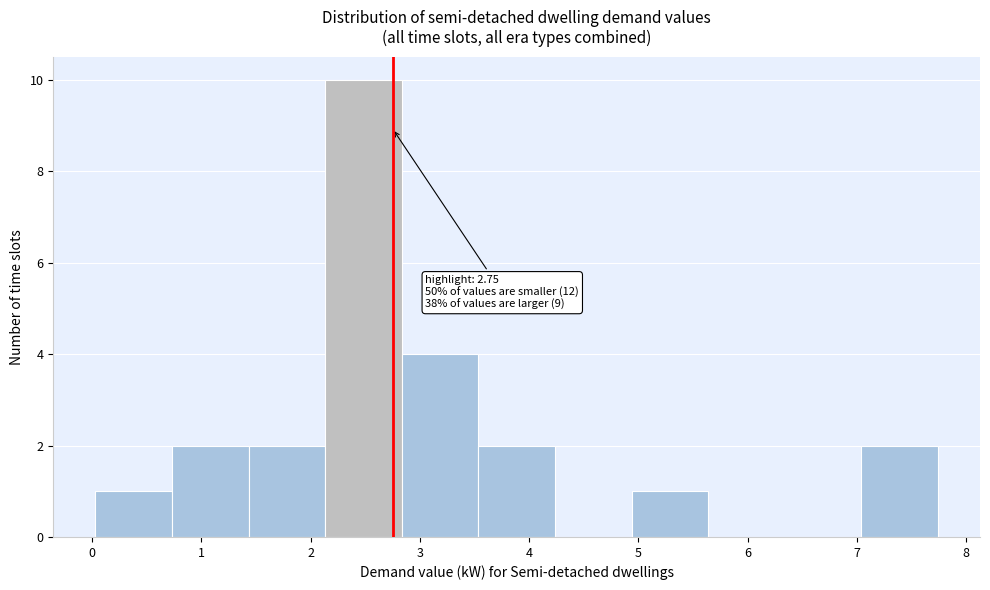

Which range on the x-axis has the tallest bar?

2.1 to 2.8